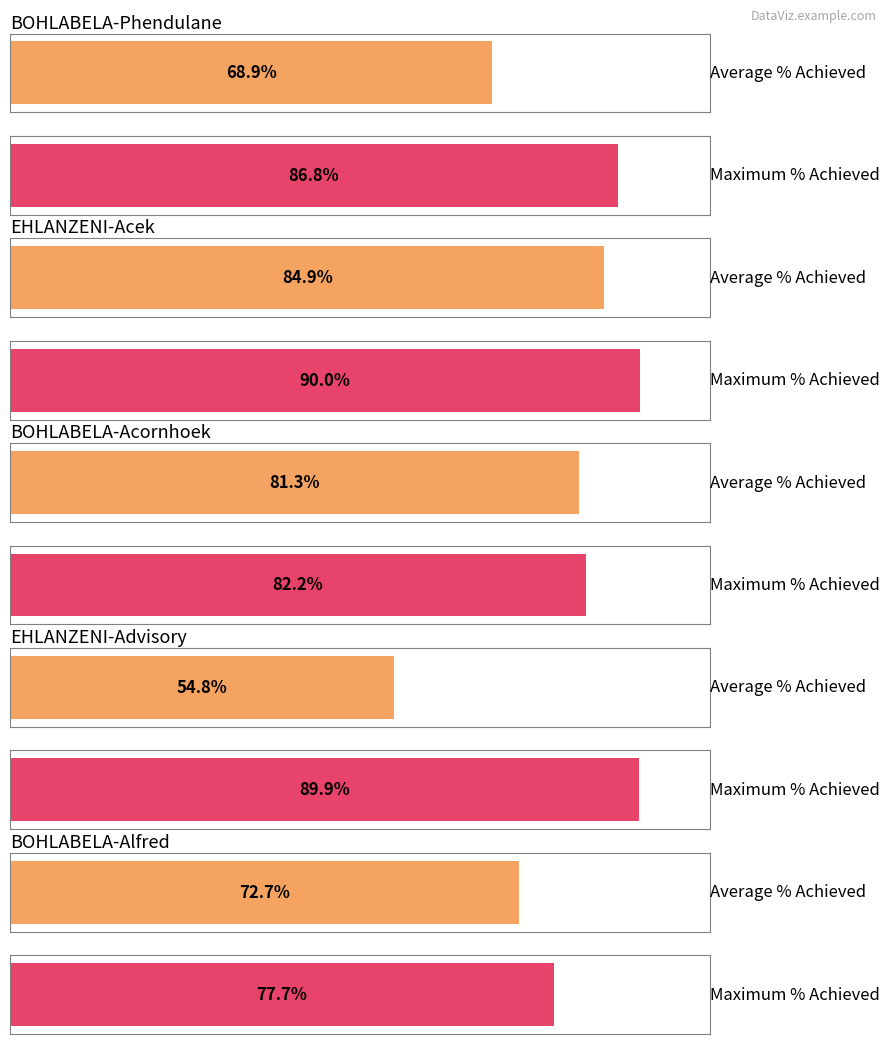

Are the bars horizontal?

Yes